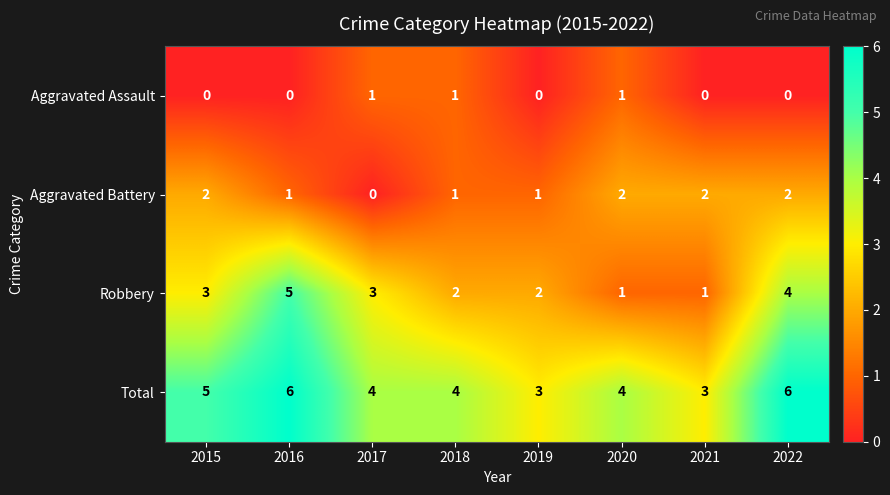

The value of Total at 2022 is 10. True or false?

False